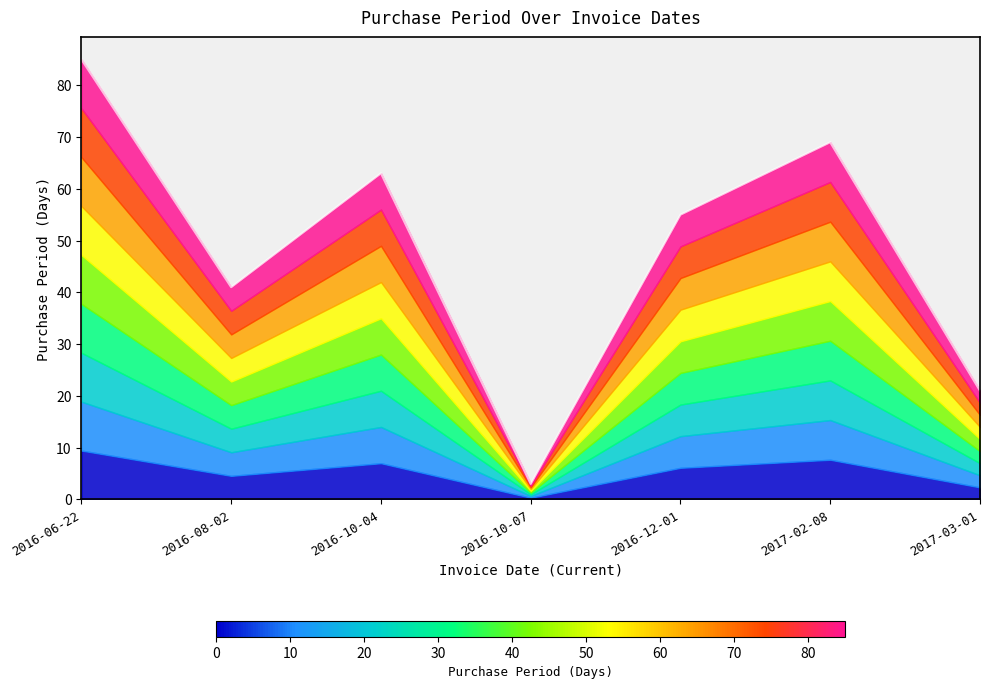

What is the change in value from 2017-02-08 to 2017-03-01?

-48